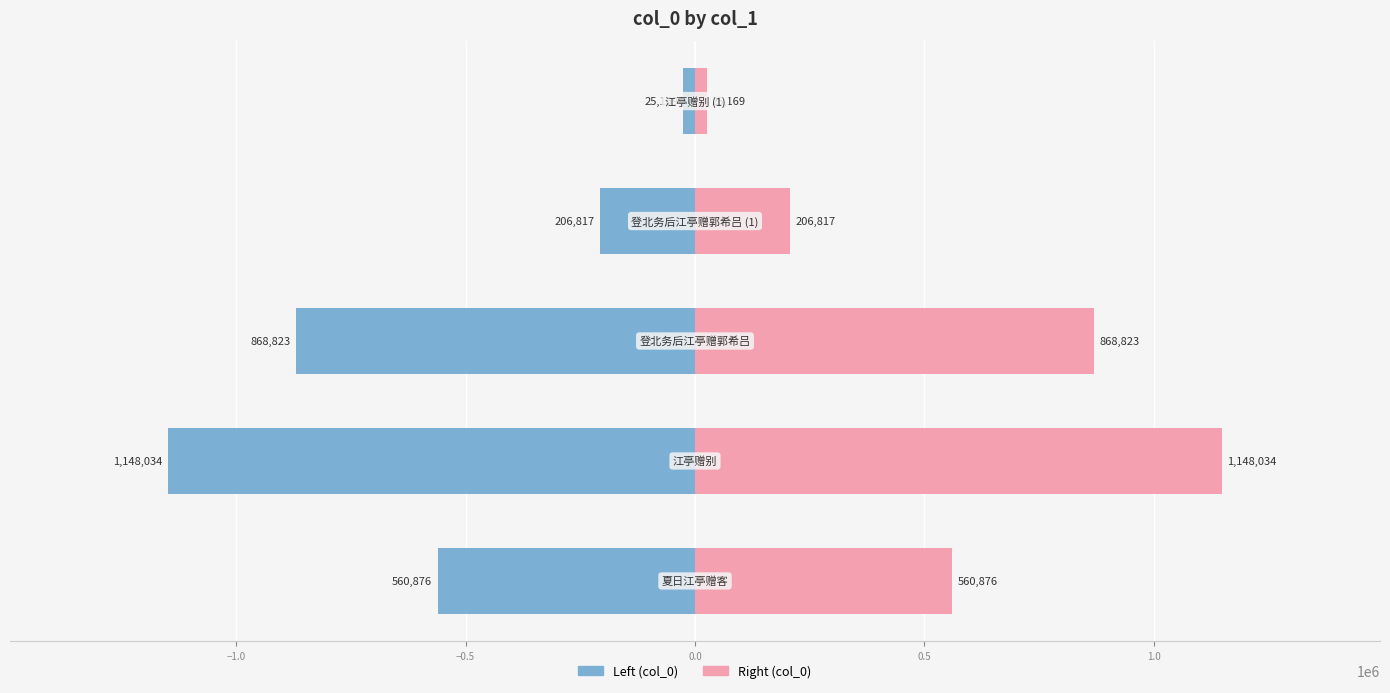

At −1.5, list the series in order from smallest to largest.

col_0 (left), col_0 (right)